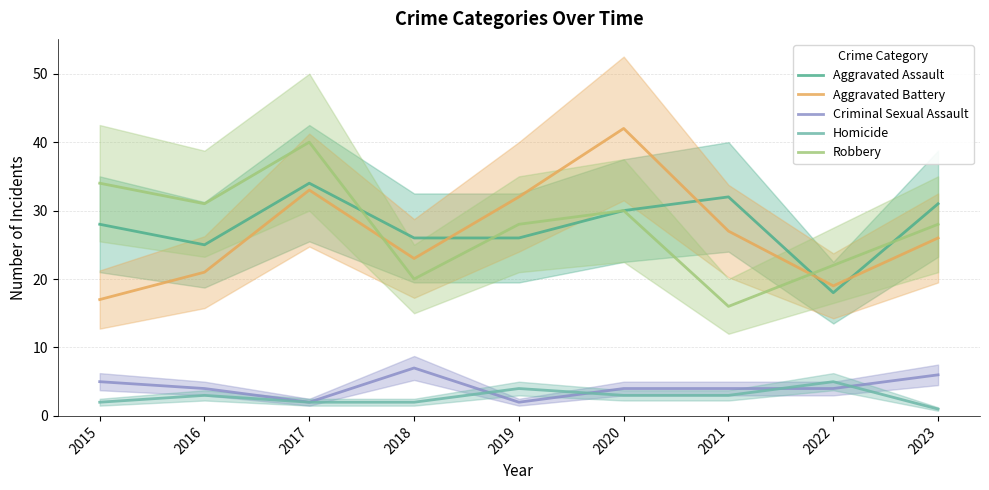

Which has a higher value, 2019 or 2016?

2019